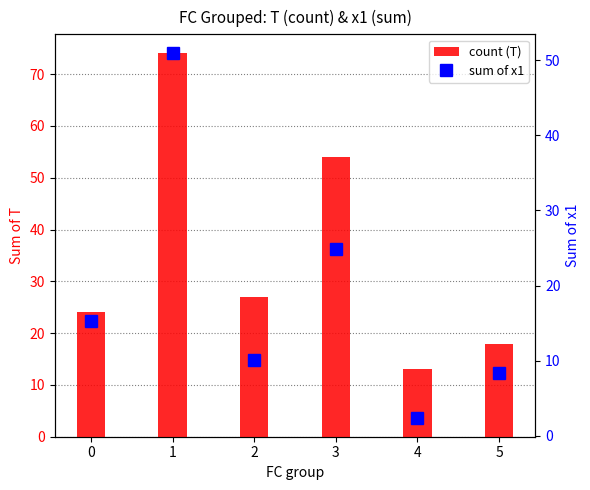

Between 3 and 4, which series saw the biggest shift?

count (T)